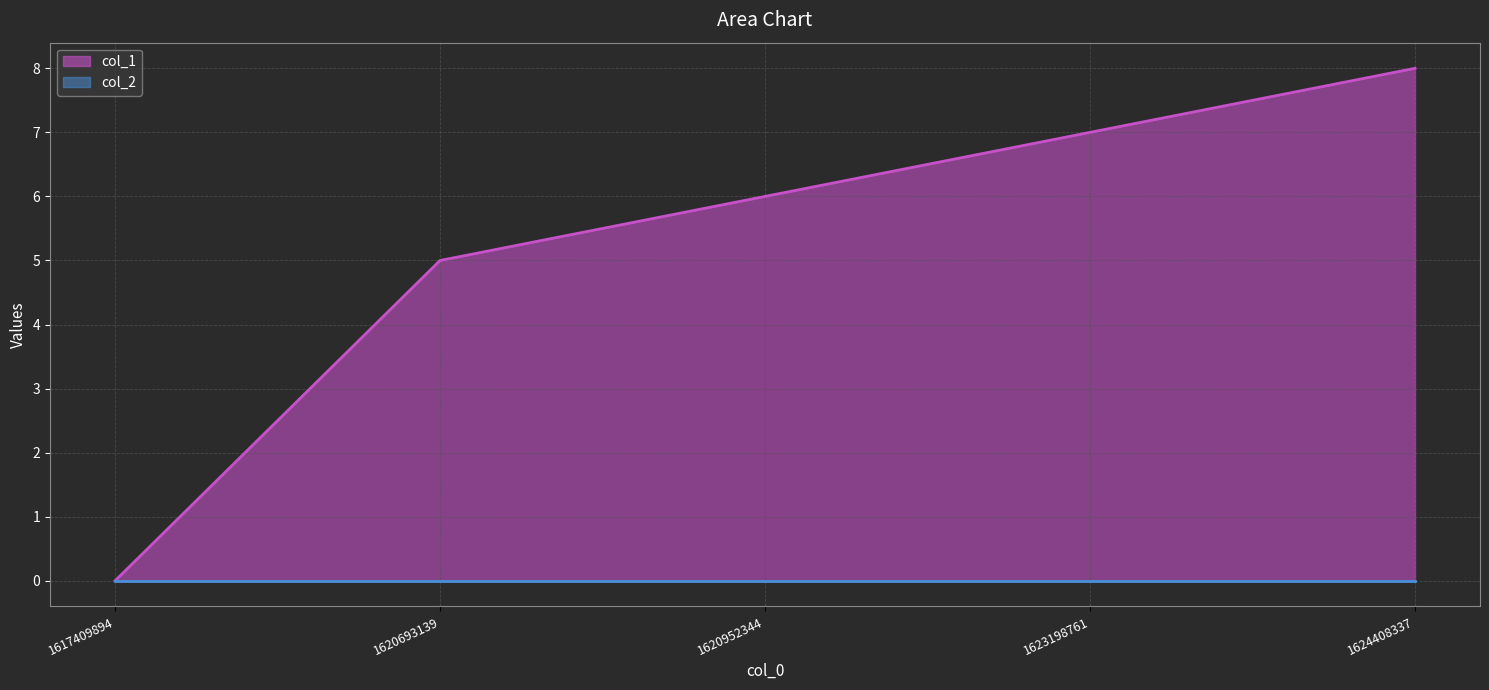

Reading left to right, extract all data points from this chart.

0	5	6	7	8